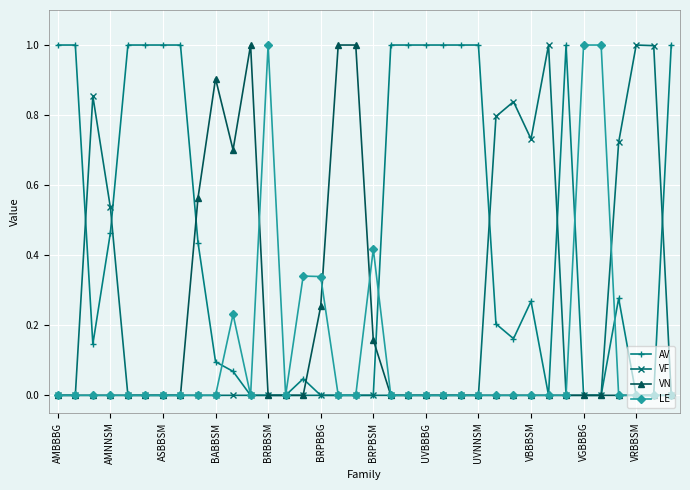

True or false: VF has more than 1 interior local peaks.

True